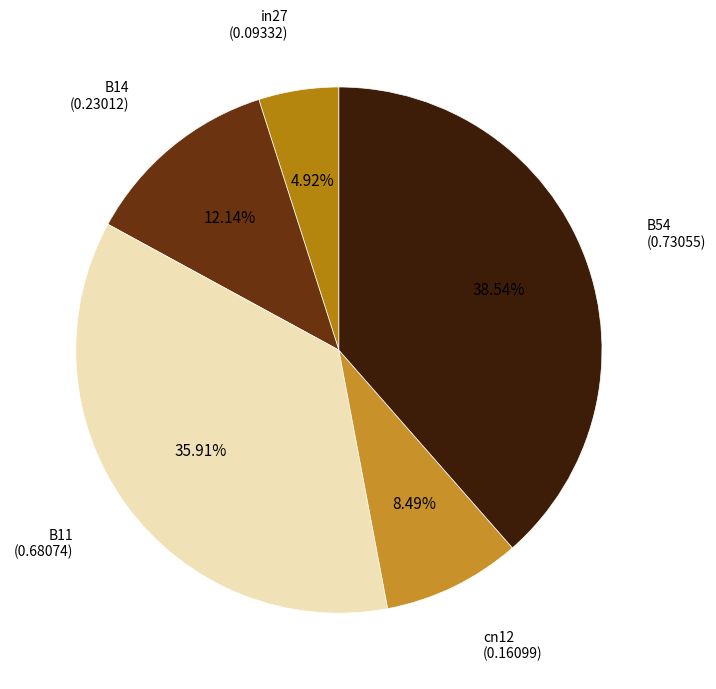

Does any single category account for the majority?

No